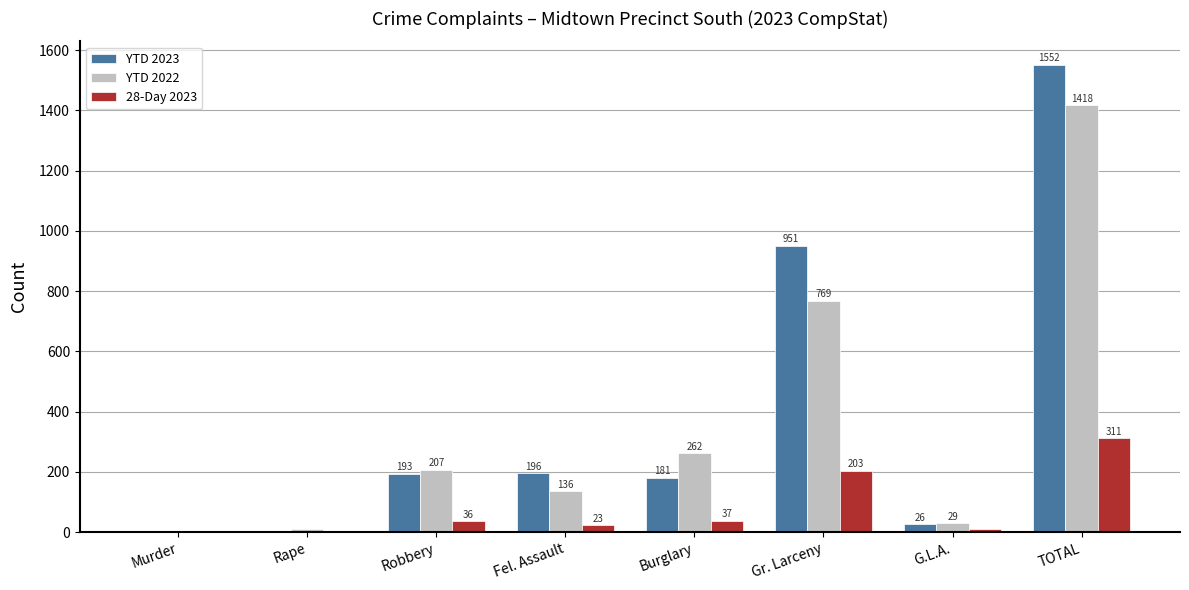

The value of YTD 2023 at TOTAL is 1552. True or false?

True